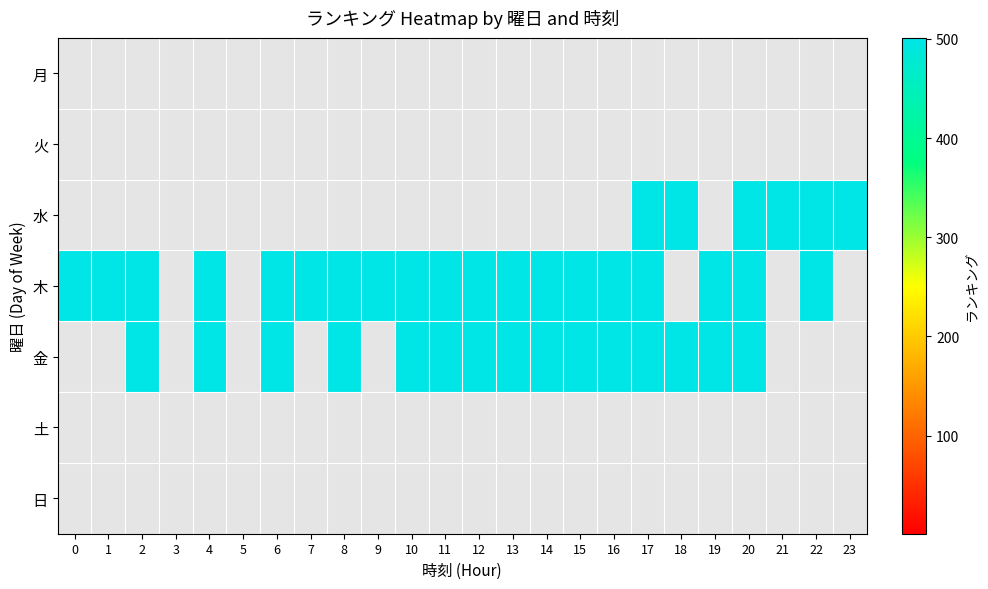

How many positive values does the 金 series have?

15